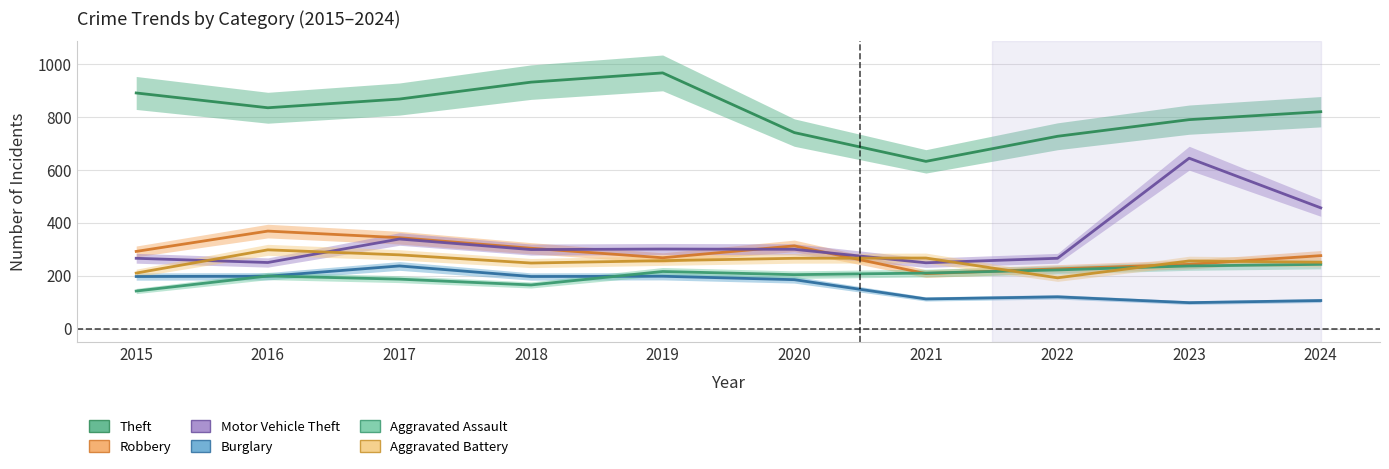

Where does the Robbery series first go above 292?

2016